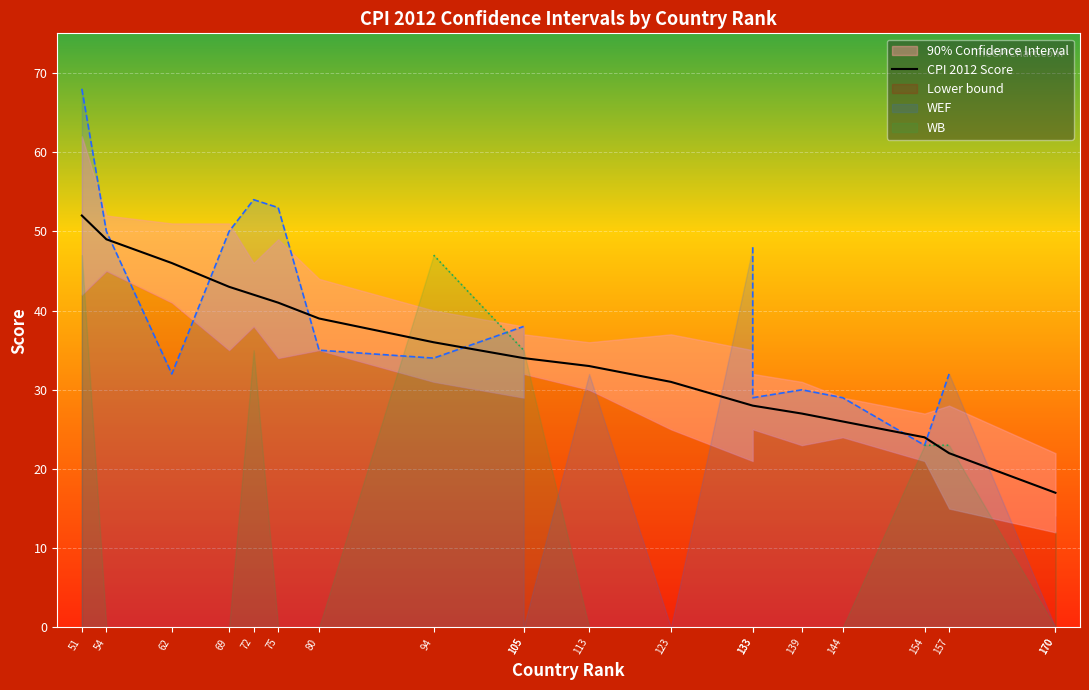

Reading left to right, list all the values displayed in this chart.

51=52	54=49	62=46	69=43	72=42	75=41	80=39	94=36	105=34	105=34	113=33	123=31	133=28	133=28	139=27	144=26	154=24	157=22	170=17	170=17